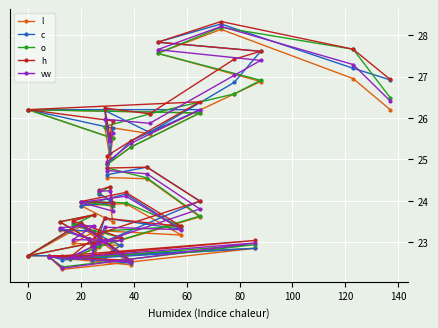

List the series in order of their overall mean, highest first.

h, c, l, vw, o